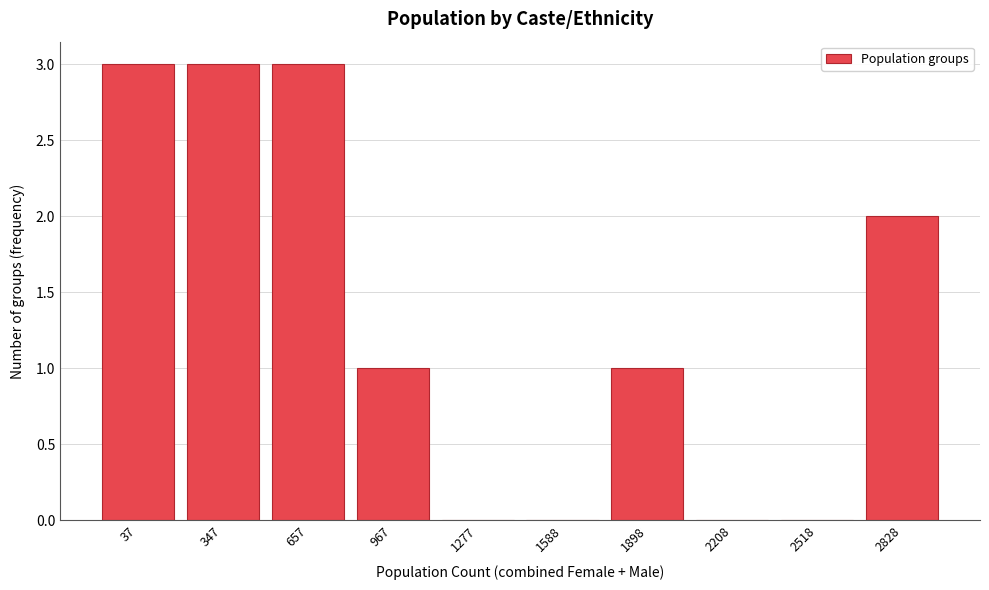

Reading left to right, list all the values displayed in this chart.

37=3	347=3	657=3	967=1	1277=0	1588=0	1898=1	2208=0	2518=0	2828=2